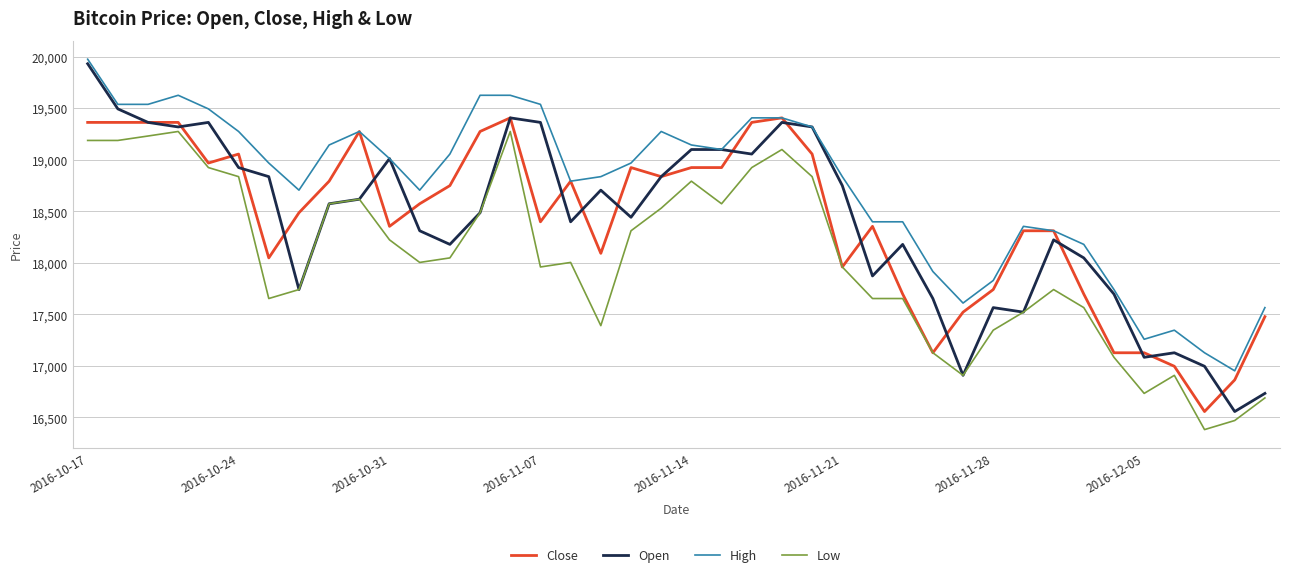

Which series has the largest range (max minus min)?

Open